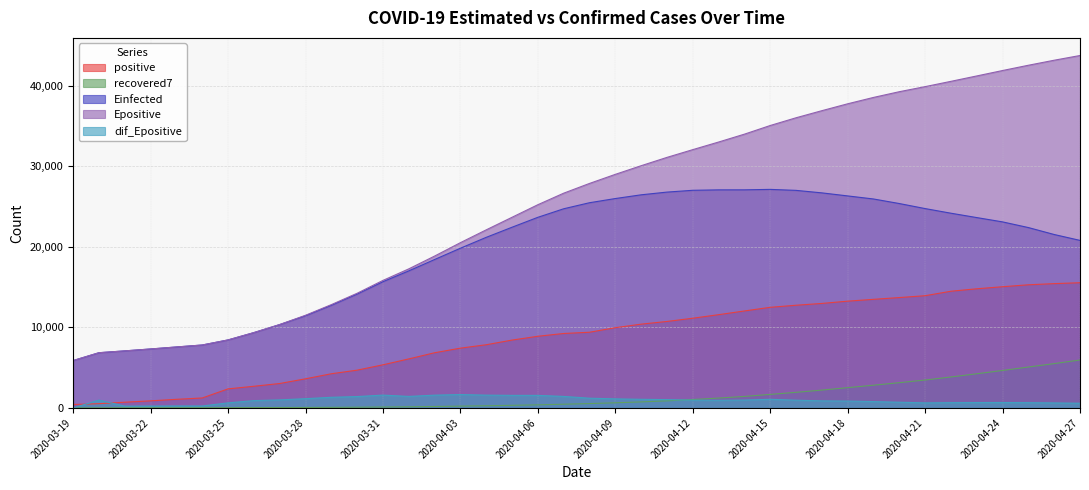

Which category has the lowest value in the Einfected series?

2020-03-19